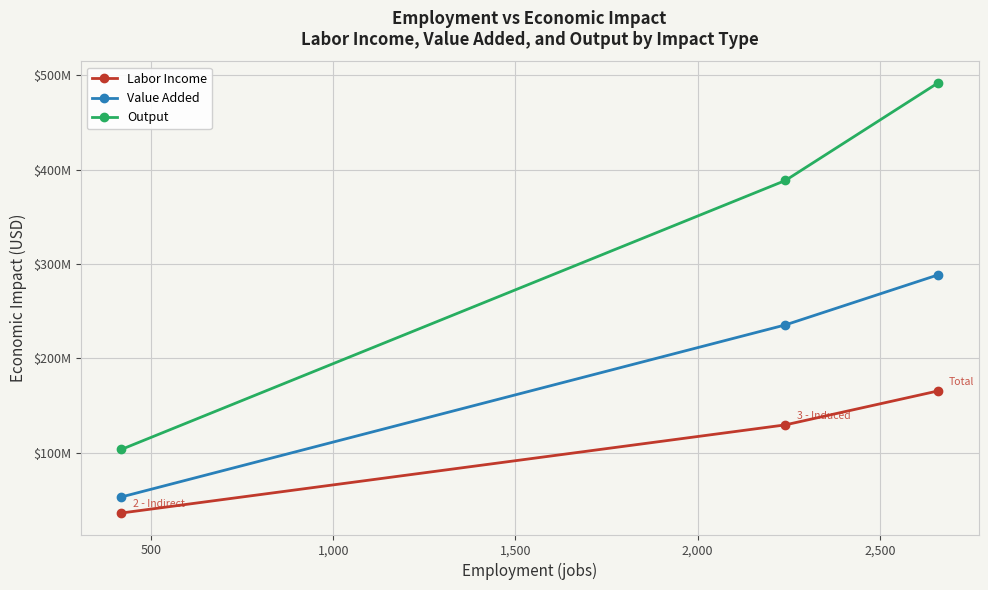

Is this an area chart (filled region under the line)?

No